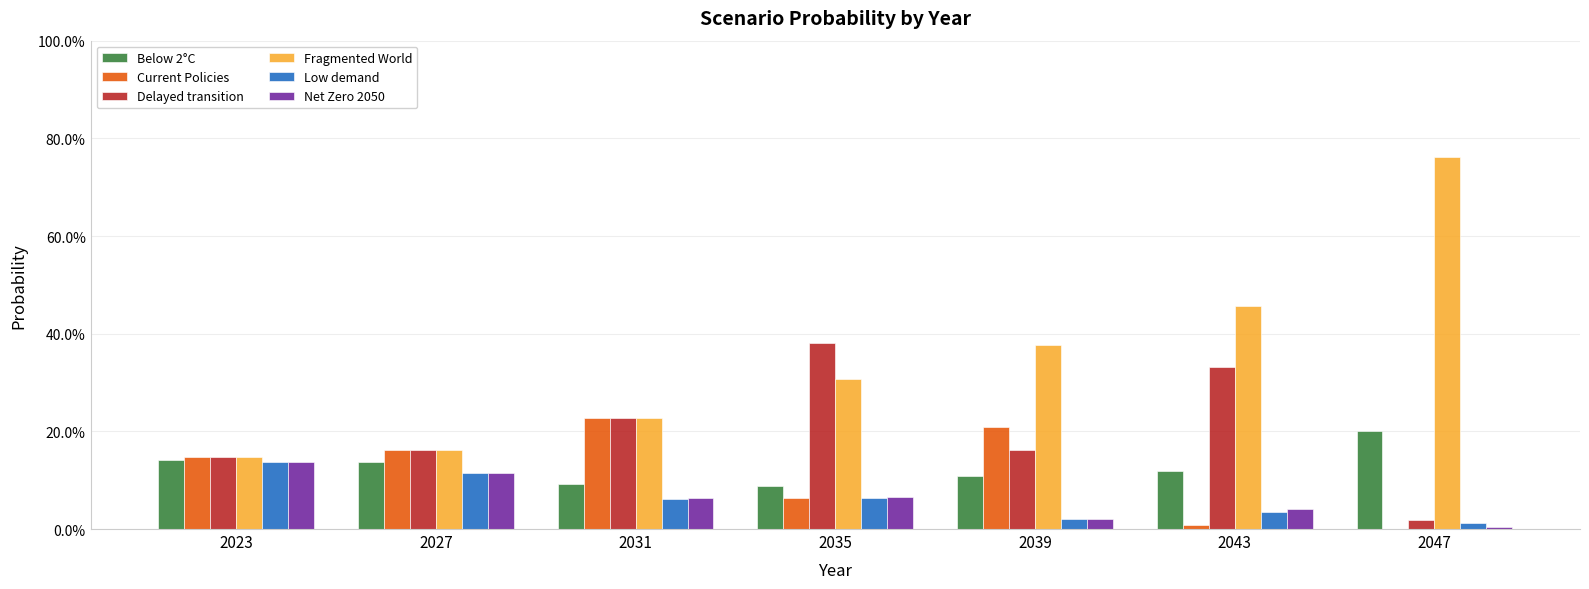

What are all the series names shown in the legend?

Below 2°C, Current Policies, Delayed transition, Fragmented World, Low demand, Net Zero 2050